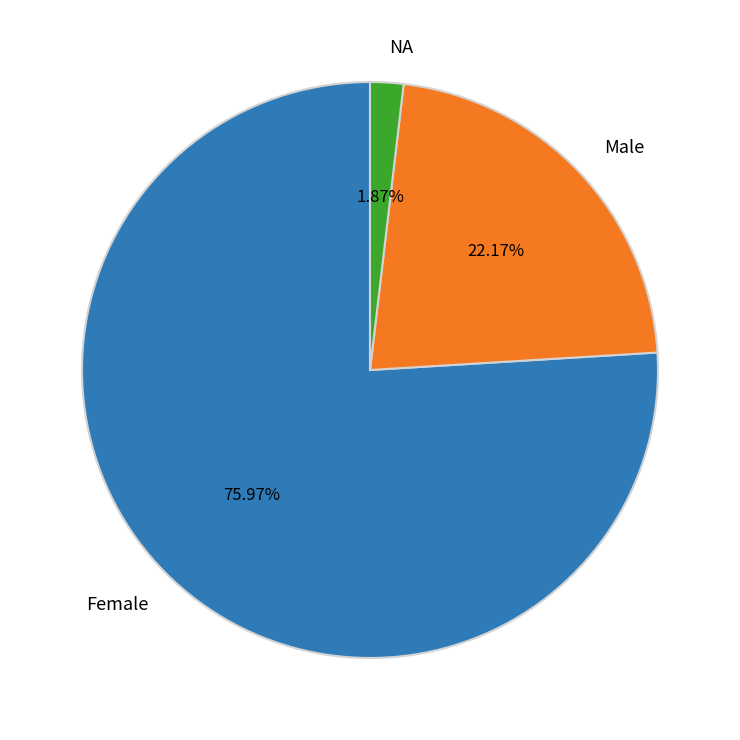

To the nearest percent, what is the difference between the largest and smallest slice percentages?

74%